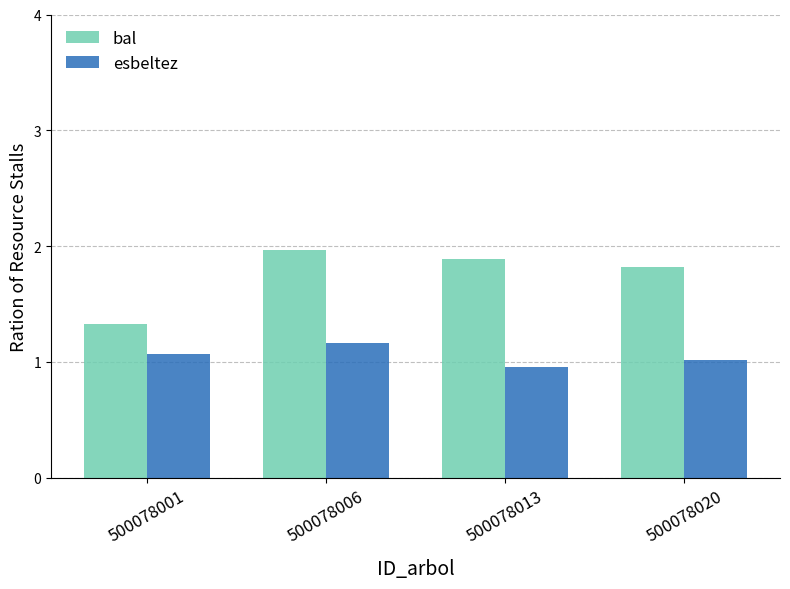

What is the value of the esbeltez bar at the 1st from the left?

1.1